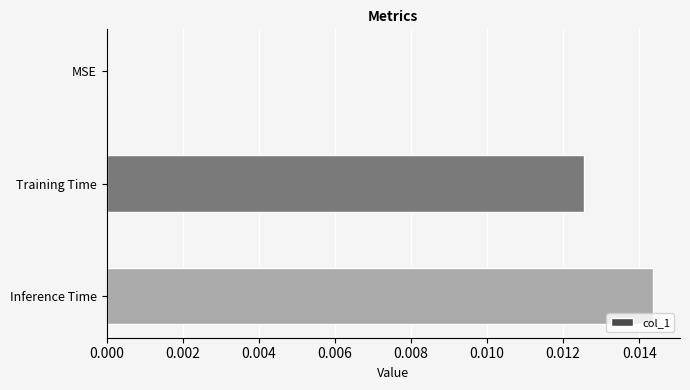

True or false: the data shows 0.0 at Training Time.

True